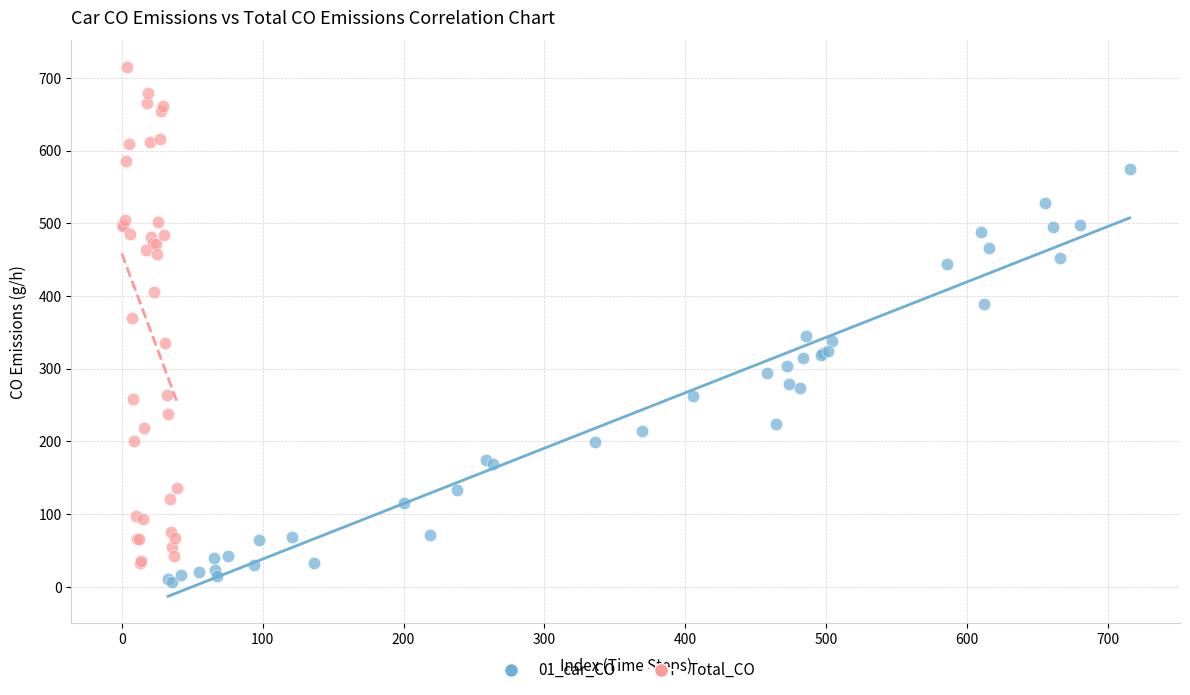

What are all the series names shown in the legend?

01_car_CO, Total_CO